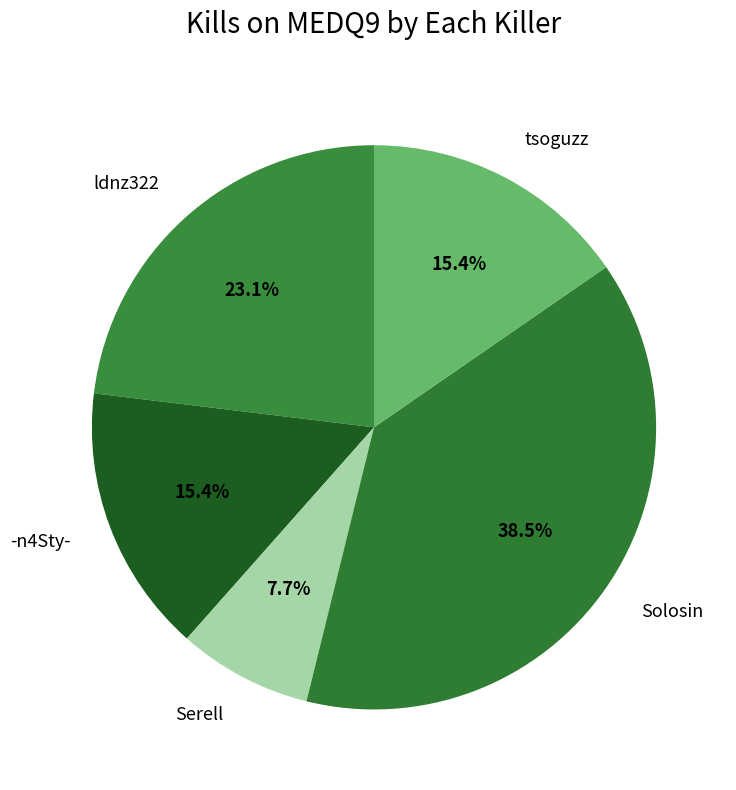

Which category has the smallest portion of the pie?

Serell